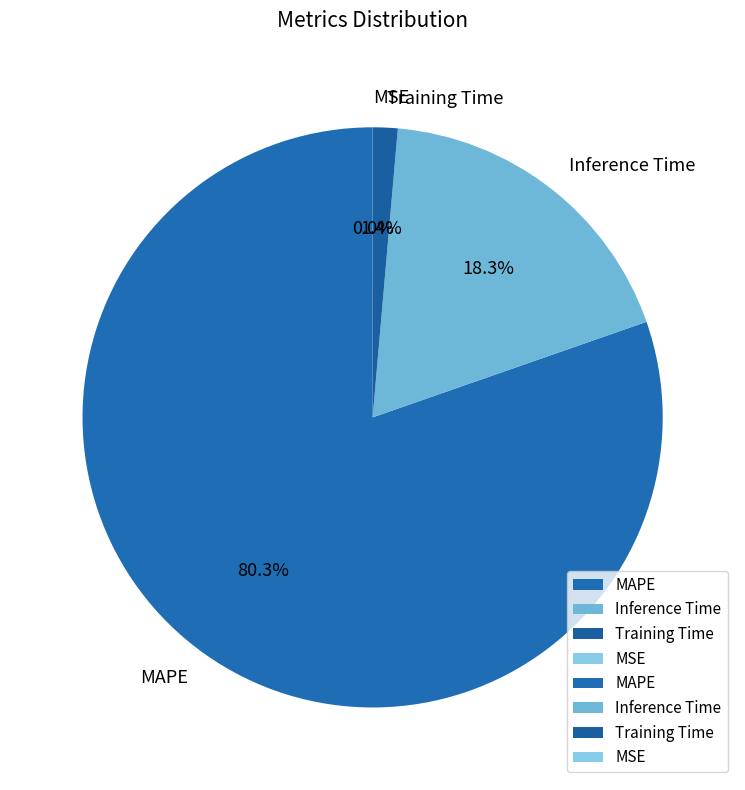

What portion of the pie excludes Inference Time?

81.7%